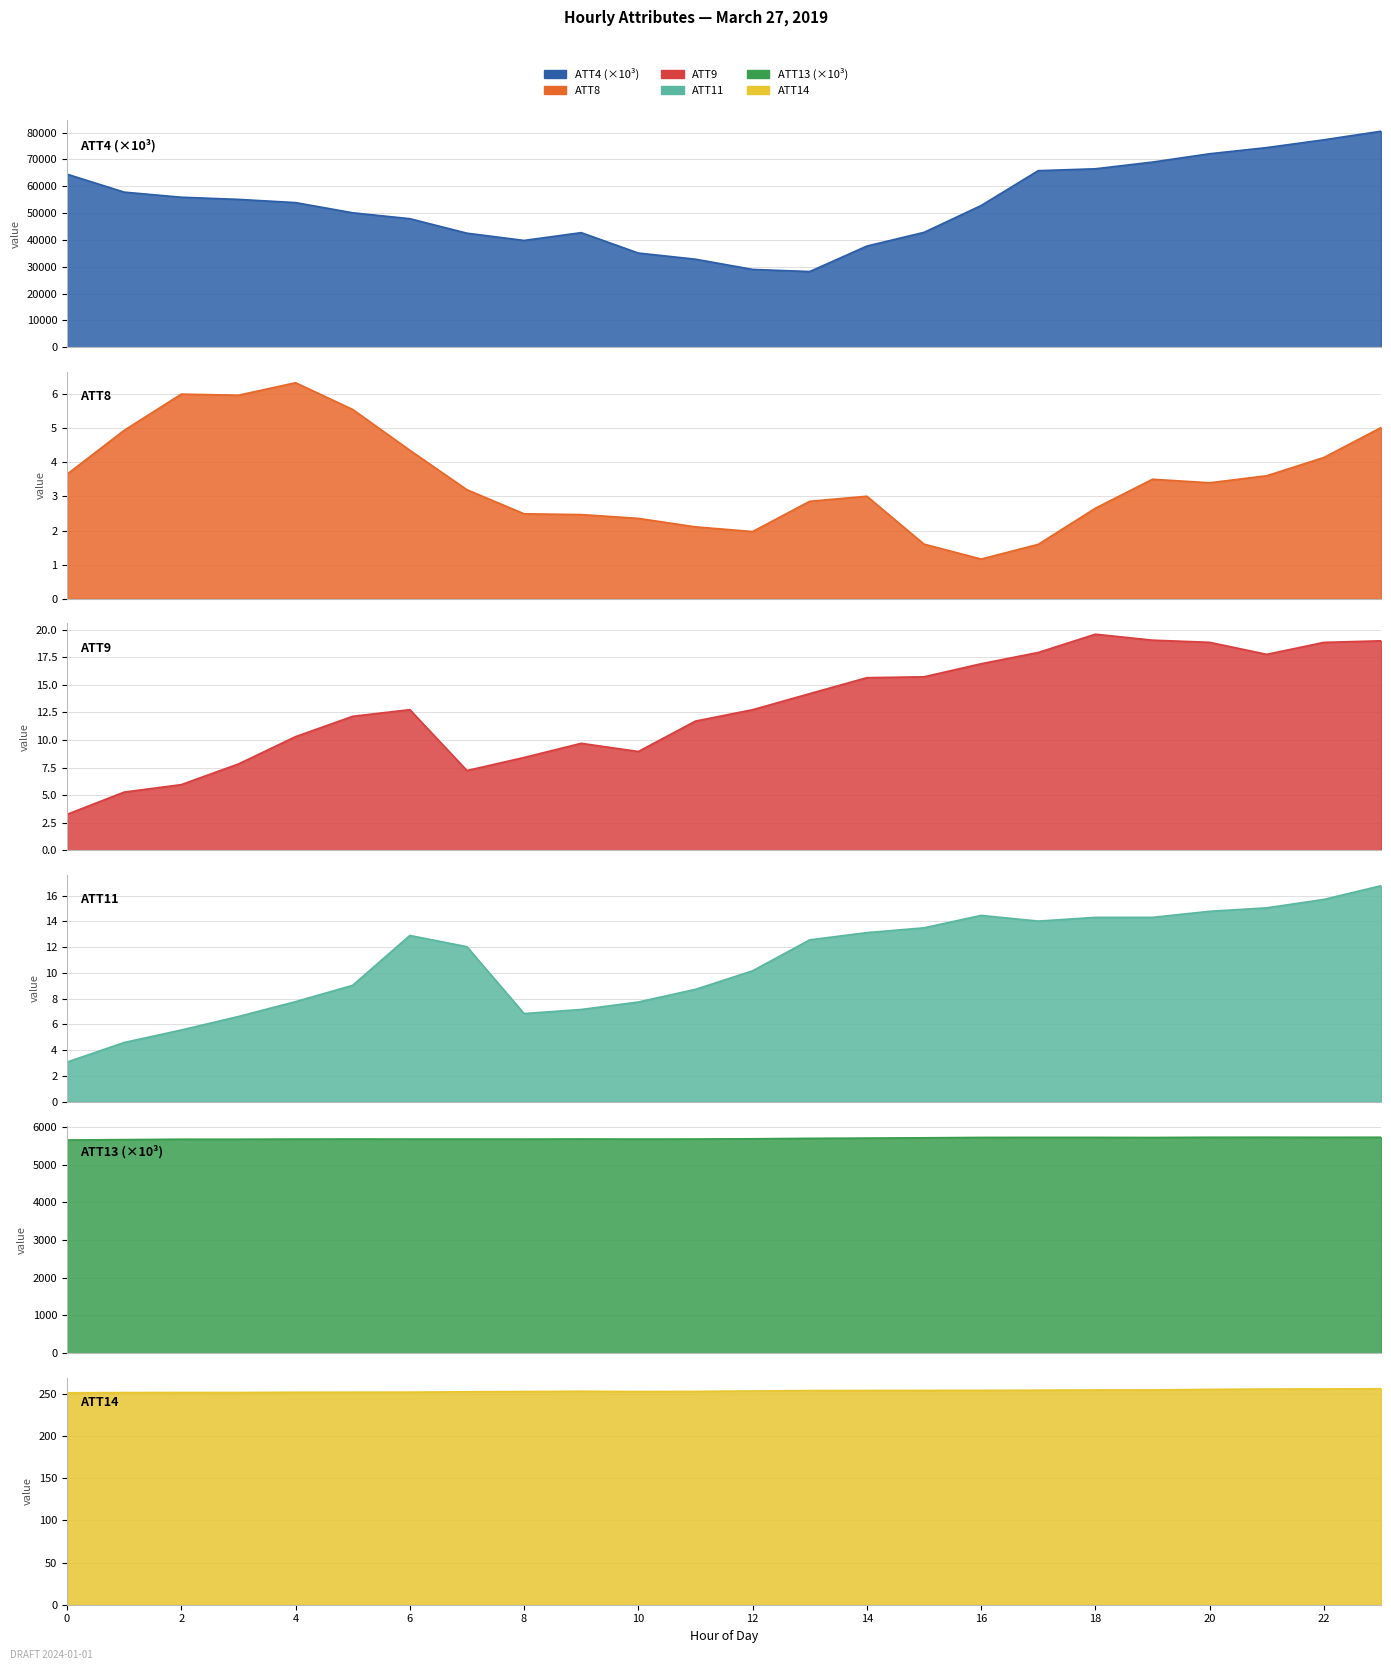

At 14, list the series in order from smallest to largest.

ATT8, ATT11, ATT9, ATT14, ATT13, ATT4